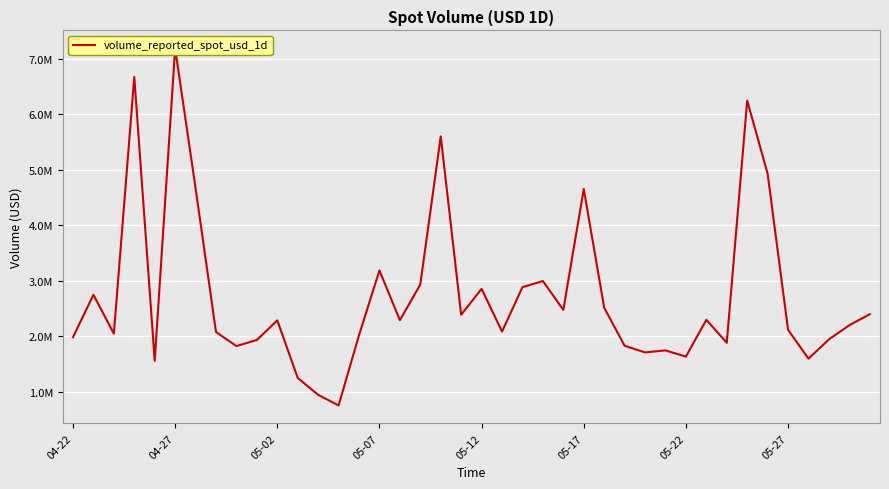

The value at 9 is 1935810.3. True or false?

True